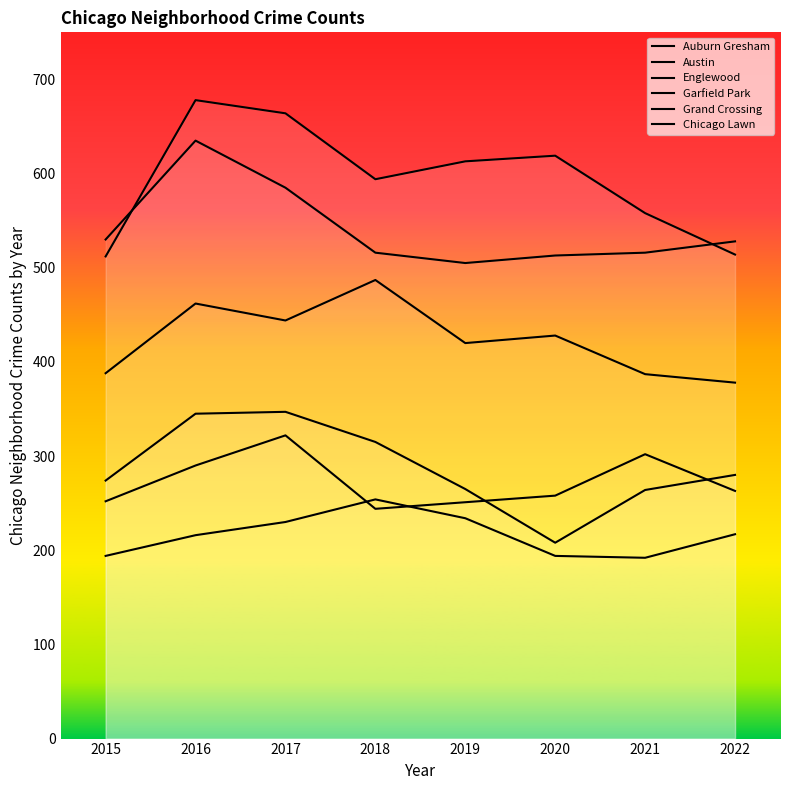

What is the smallest value displayed?

192